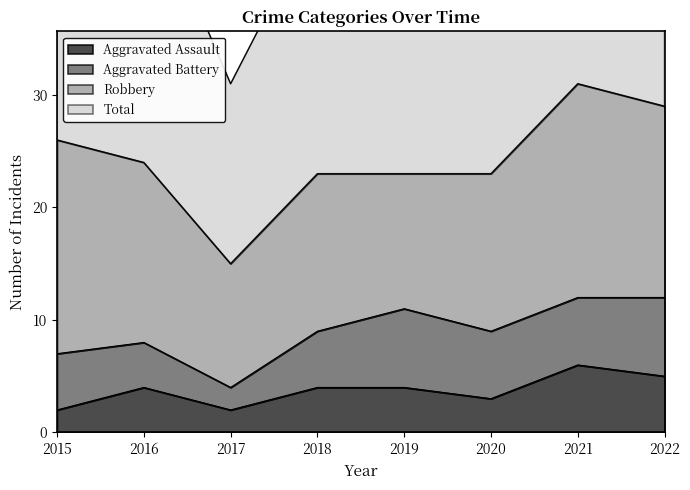

The Aggravated Assault series shows 3 at 2020. True or false?

True